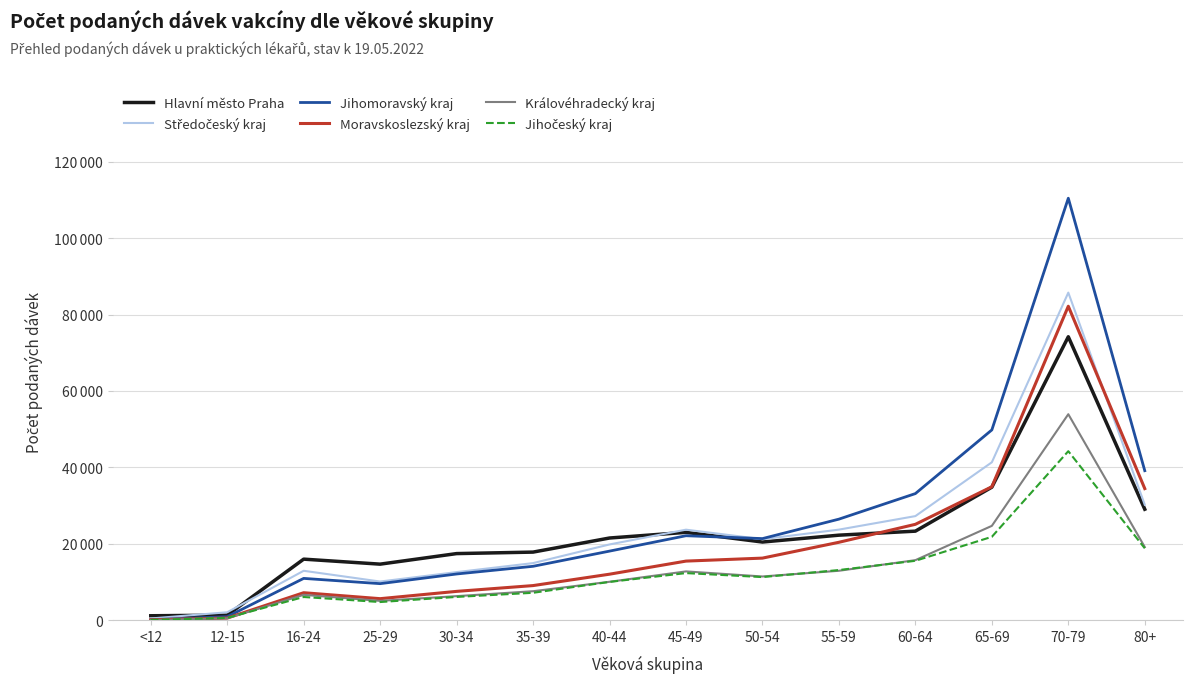

What is the difference between the second highest and second lowest values in the Moravskoslezský kraj series?

34375